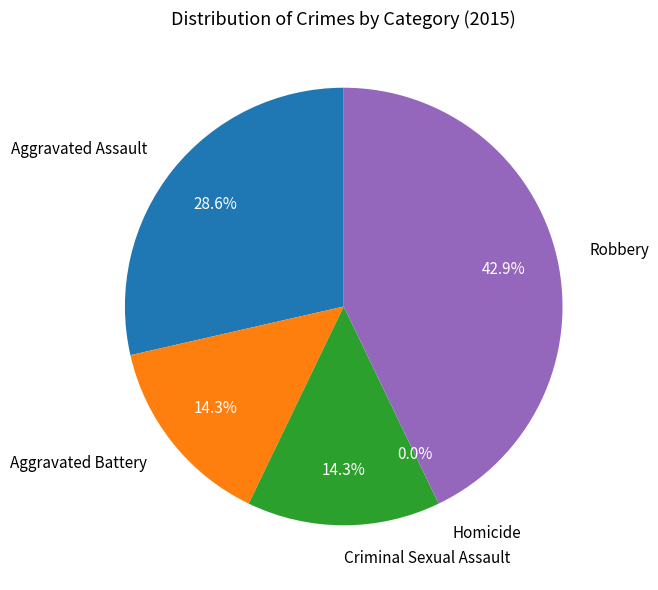

To the nearest percent, what is the average slice percentage?

20%